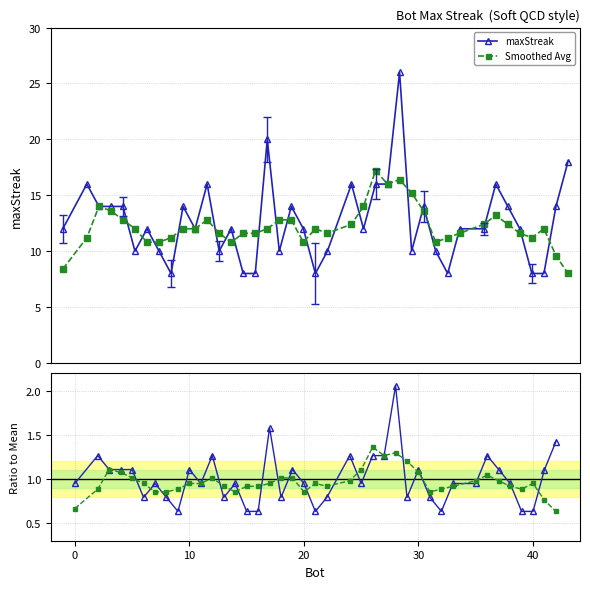

What is the value of the Smoothed Avg point at the 24th from the left?

14.0